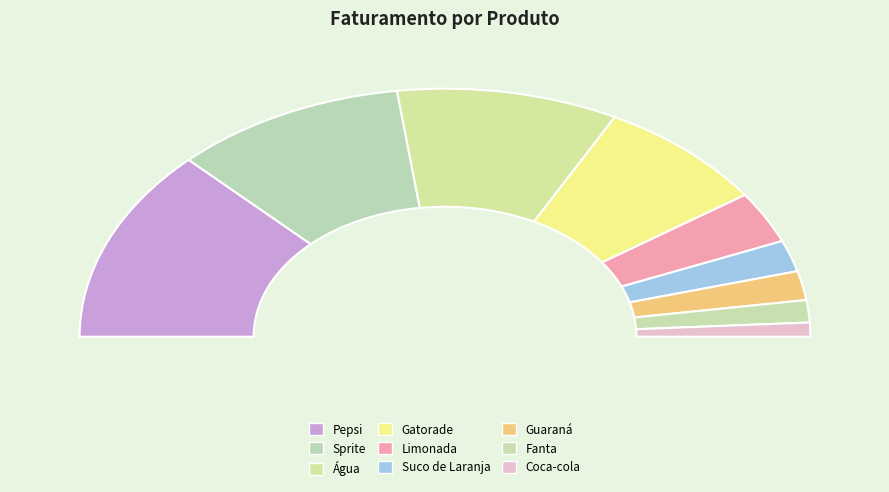

Which slice is the largest?

Pepsi